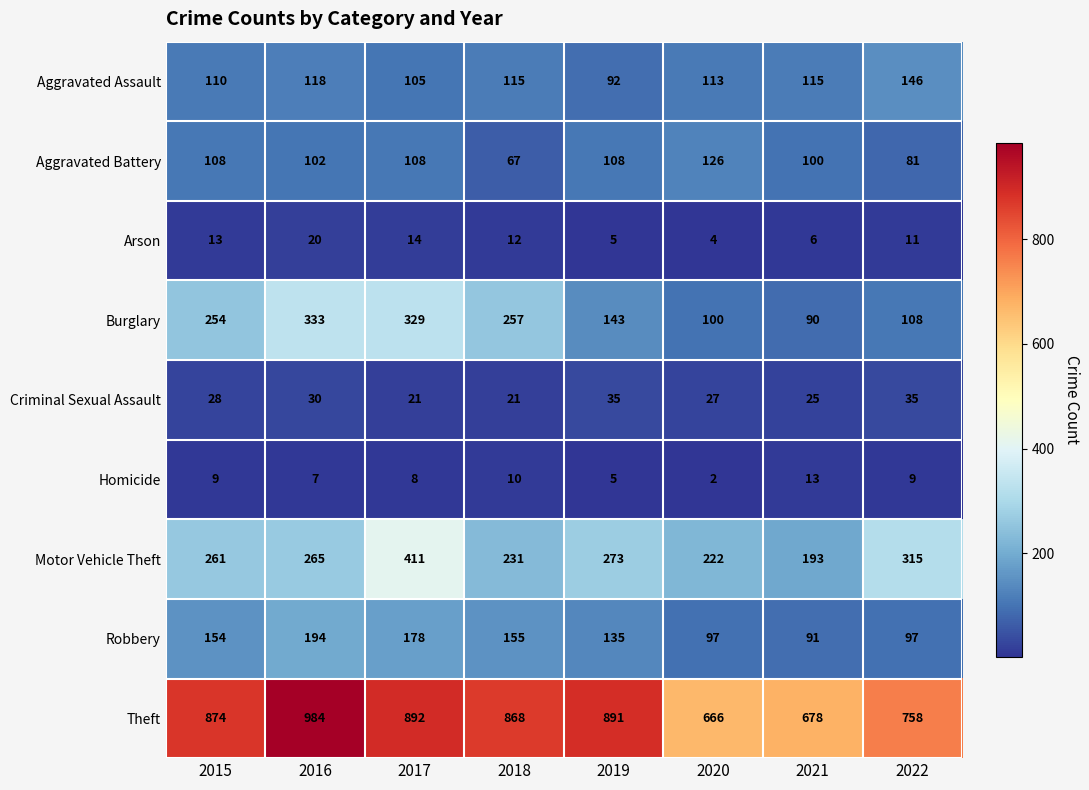

Rank the series by their maximum value, from highest to lowest.

Theft, Motor Vehicle Theft, Burglary, Robbery, Aggravated Assault, Aggravated Battery, Criminal Sexual Assault, Arson, Homicide